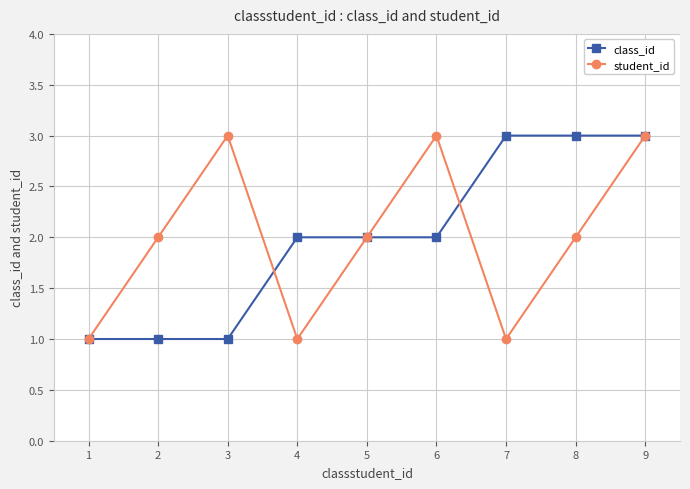

The value of student_id at 3 is 3. True or false?

True